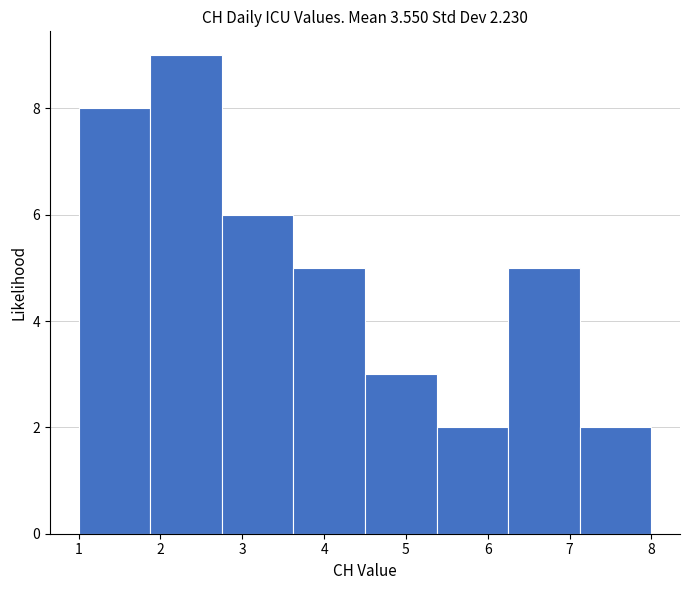

How tall is the bar that spans 7.1 to 8.0 on the x-axis? Neither the bar edges nor the heights are printed on the chart, so give them approximately, as read against the axes.

2